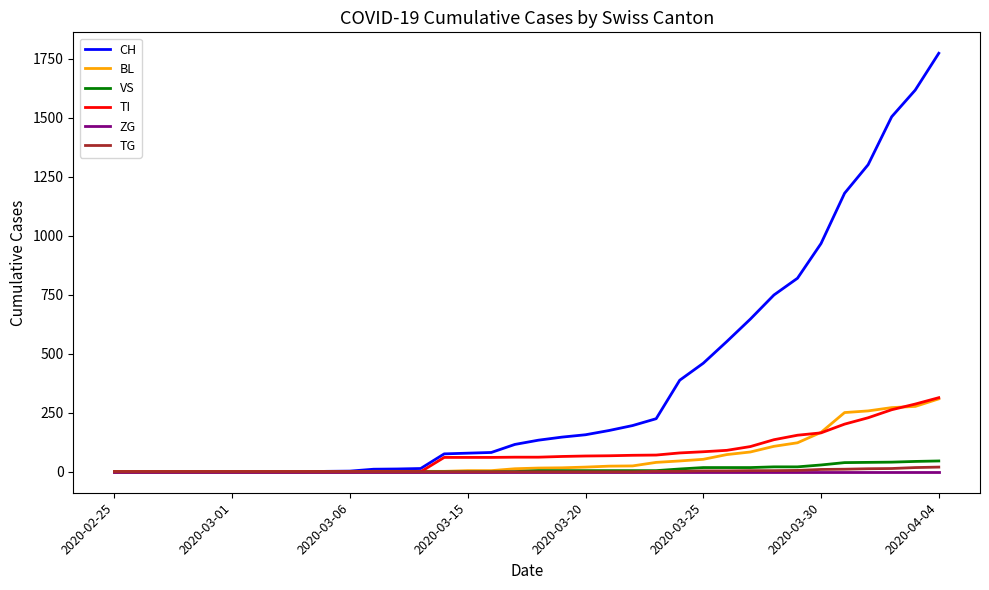

What are all the series names shown in the legend?

CH, BL, VS, TI, ZG, TG